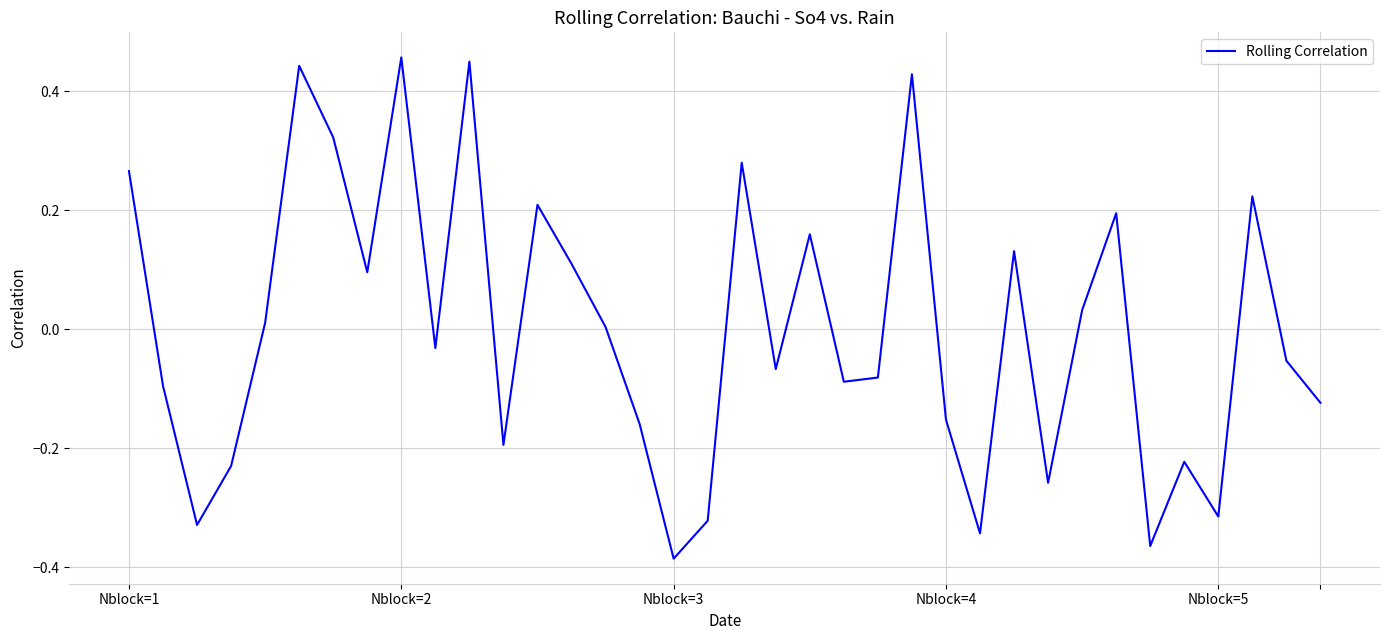

Where is the data nearest to the value 0?

14